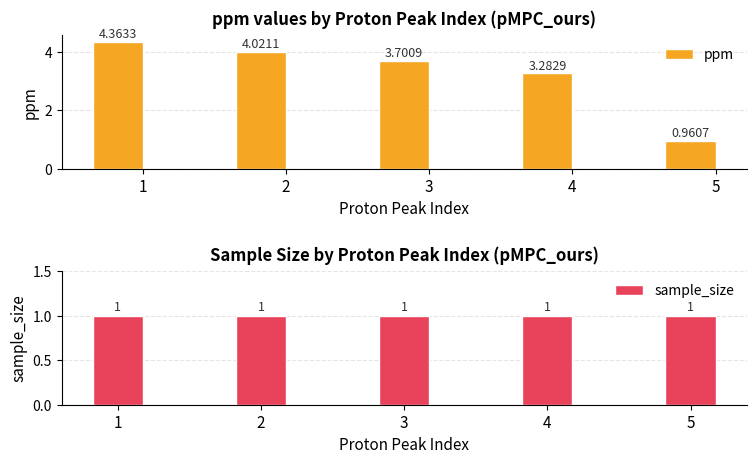

The sample_size series shows 1.0 at 1. True or false?

True